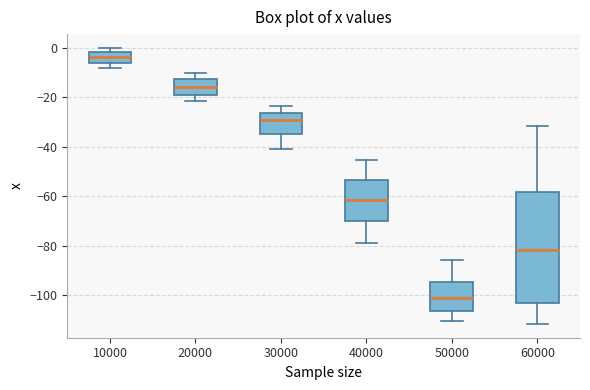

Reading left to right, read every box against the y-axis: the position of its median line, the range the box covers, and the ends of its whiskers. The values are not printed on the chart, so give them approximately, as read against the axis.

10000: median -4, box -6 to -2, whiskers -8 to 0
20000: median -16, box -18 to -12, whiskers -22 to -10
30000: median -28, box -34 to -26, whiskers -40 to -24
40000: median -62, box -70 to -54, whiskers -78 to -46
50000: median -102, box -106 to -94, whiskers -110 to -86
60000: median -82, box -104 to -58, whiskers -112 to -32